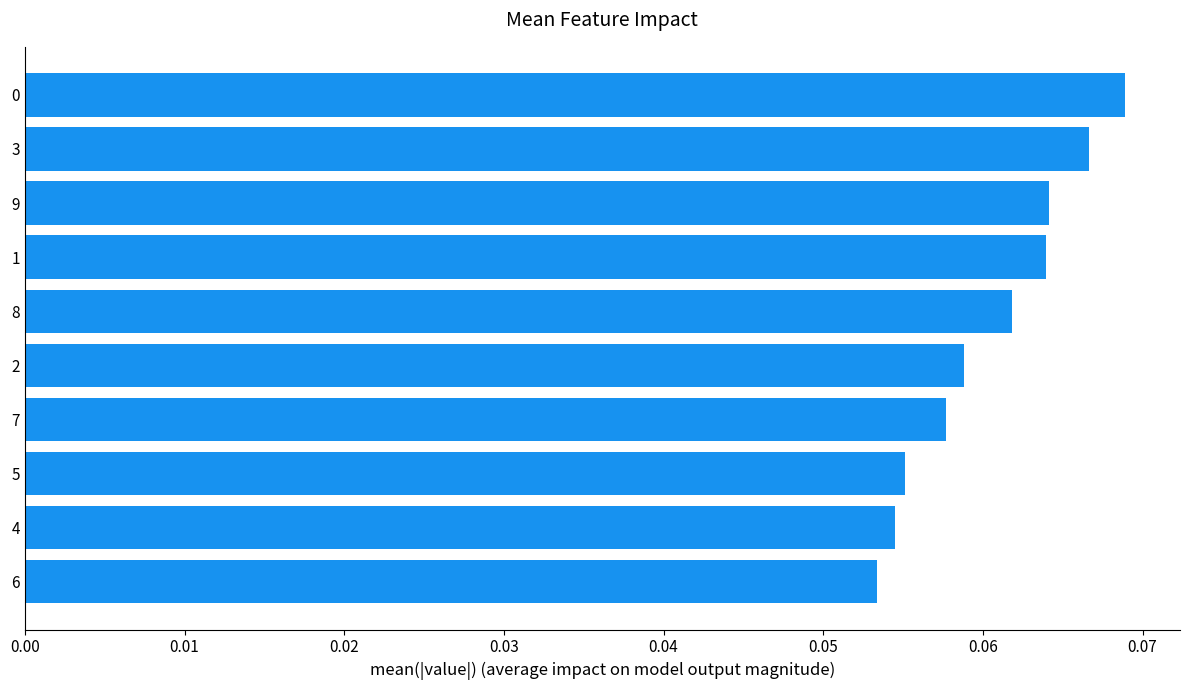

Between 7 and 9, which is larger?

9